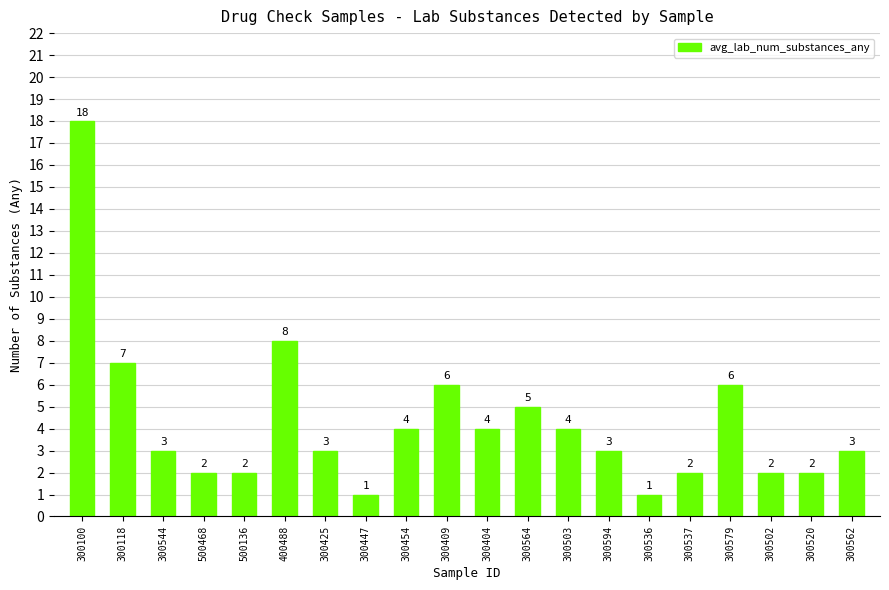

What position from the right is 300502?

3